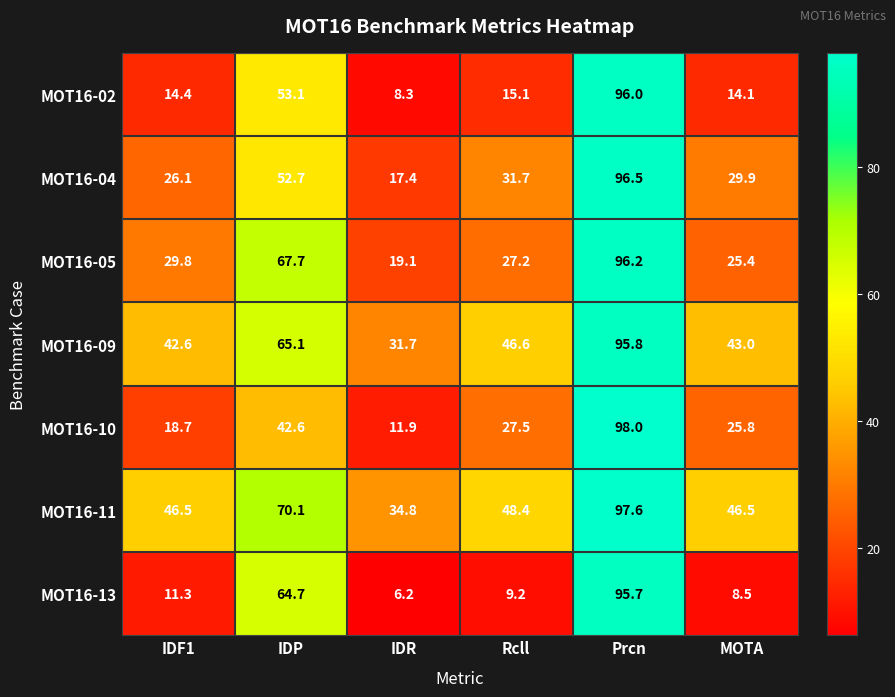

Which series has the largest range (max minus min)?

MOT16-13